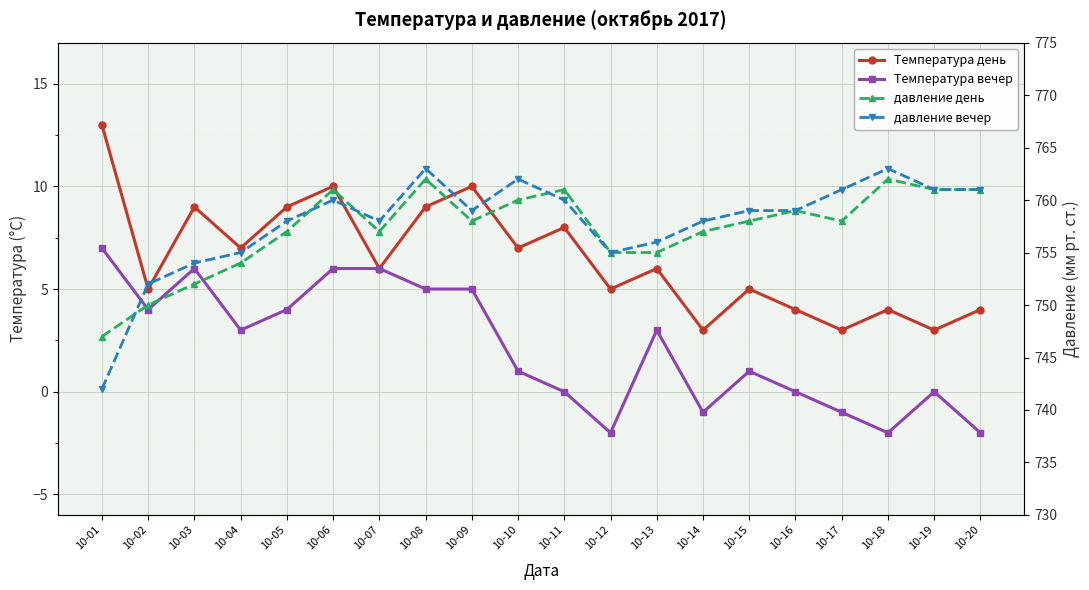

How many distinct data groups are displayed?

4